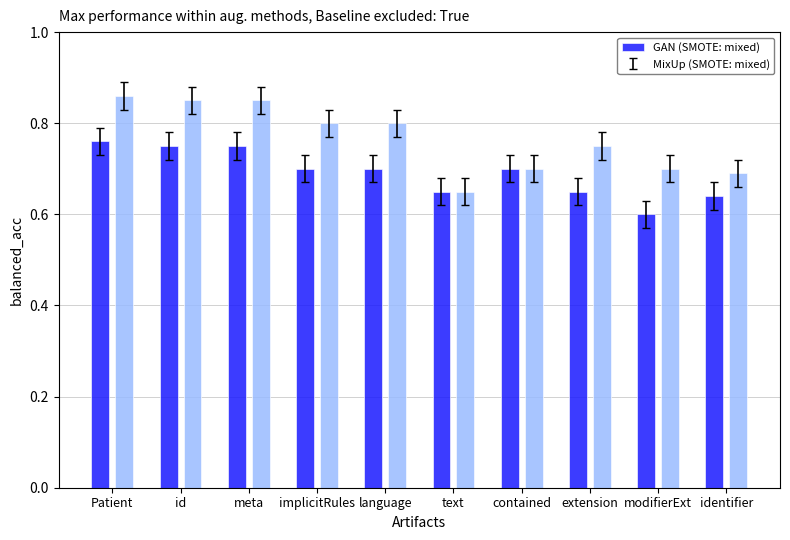

At which category does the chart reach its peak across all series?

Patient